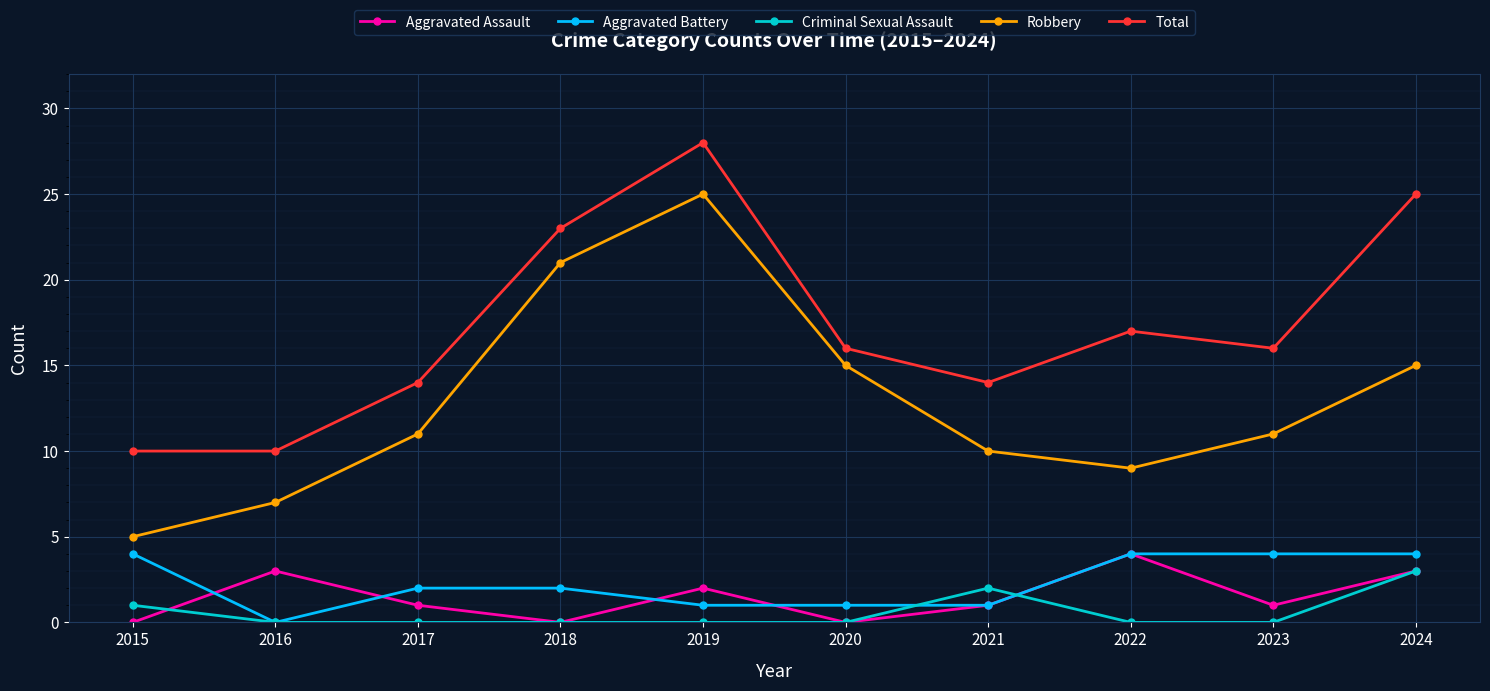

Reading left to right, what are all the values shown in this chart?

Aggravated Assault: 2015=0	2016=3	2017=1	2018=0	2019=2	2020=0	2021=1	2022=4	2023=1	2024=3
Aggravated Battery: 2015=4	2016=0	2017=2	2018=2	2019=1	2020=1	2021=1	2022=4	2023=4	2024=4
Criminal Sexual Assault: 2015=1	2016=0	2017=0	2018=0	2019=0	2020=0	2021=2	2022=0	2023=0	2024=3
Robbery: 2015=5	2016=7	2017=11	2018=21	2019=25	2020=15	2021=10	2022=9	2023=11	2024=15
Total: 2015=10	2016=10	2017=14	2018=23	2019=28	2020=16	2021=14	2022=17	2023=16	2024=25